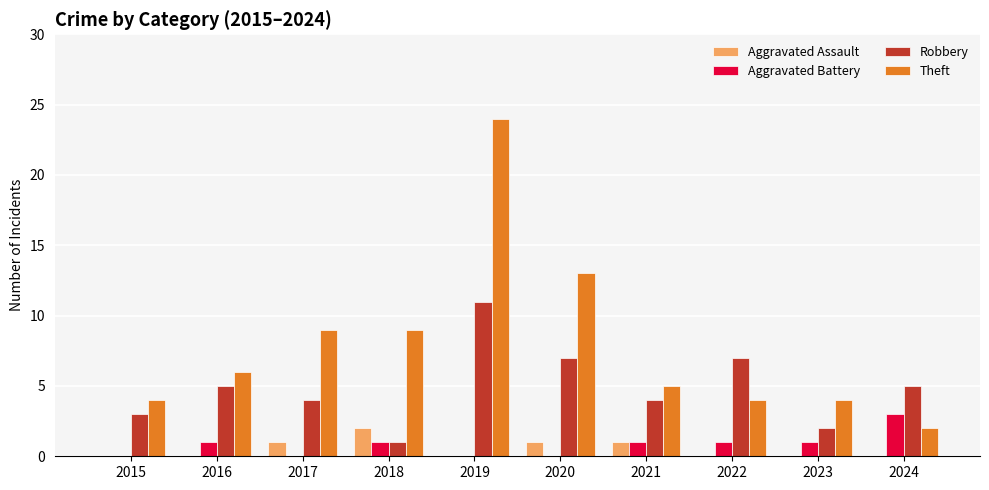

What is the difference between the Robbery values at 2015 and 2019?

8